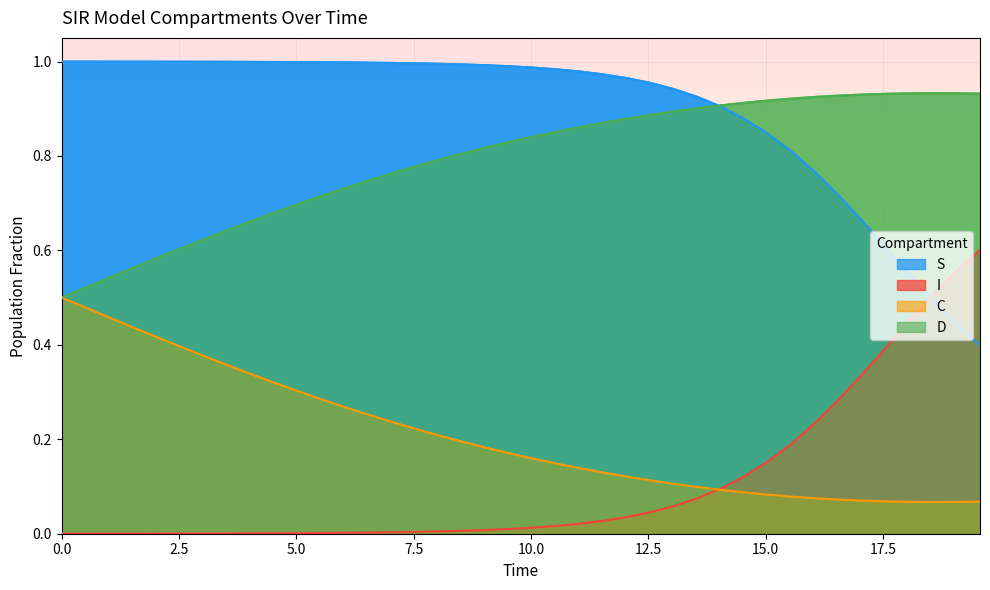

Rank the series by their maximum value, from highest to lowest.

S, D, I, C